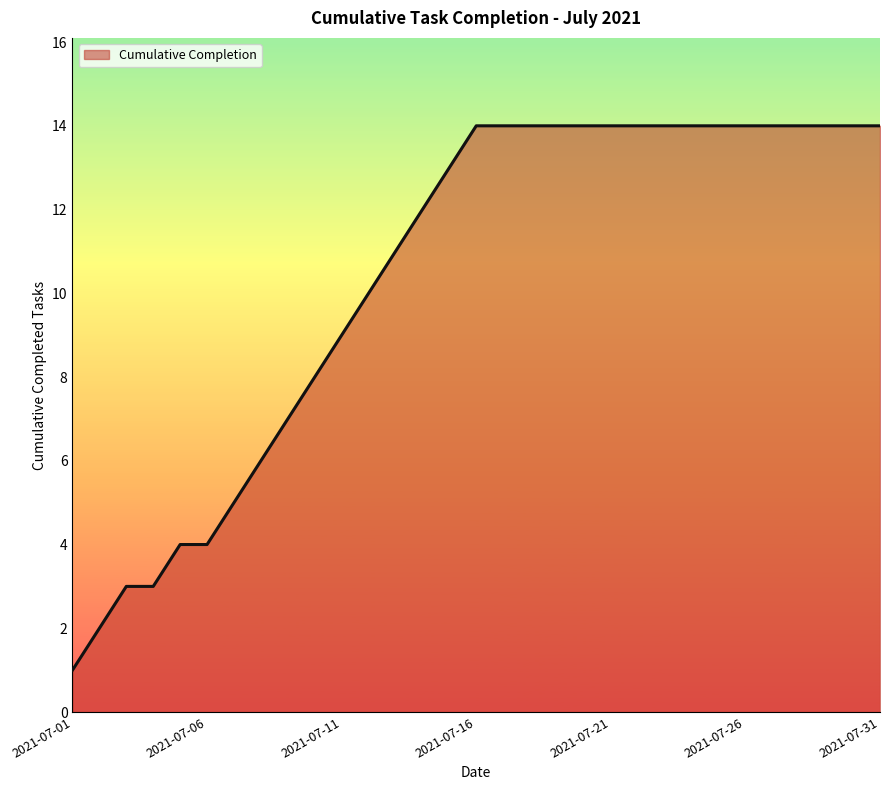

What is the maximum value shown in the chart?

14